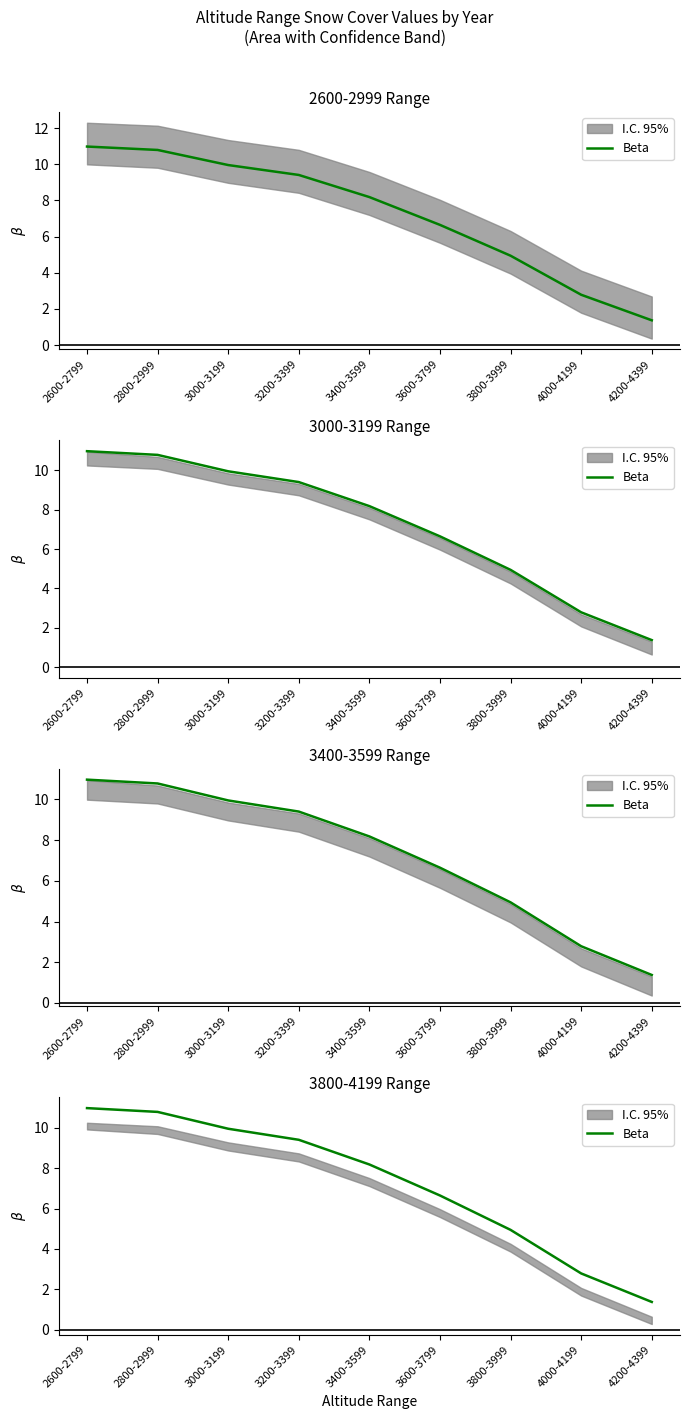

List the labels in order of value, smallest first.

4200-4399, 4000-4199, 3800-3999, 3600-3799, 3400-3599, 3200-3399, 3000-3199, 2800-2999, 2600-2799